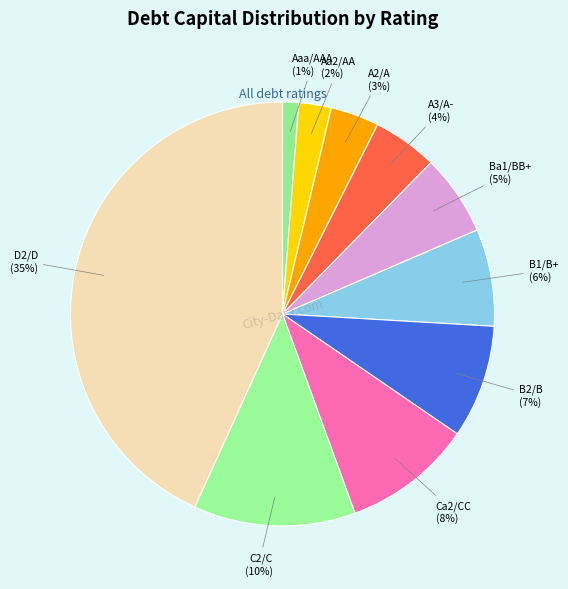

The B2/B slice represents 23% of the pie. True or false?

False